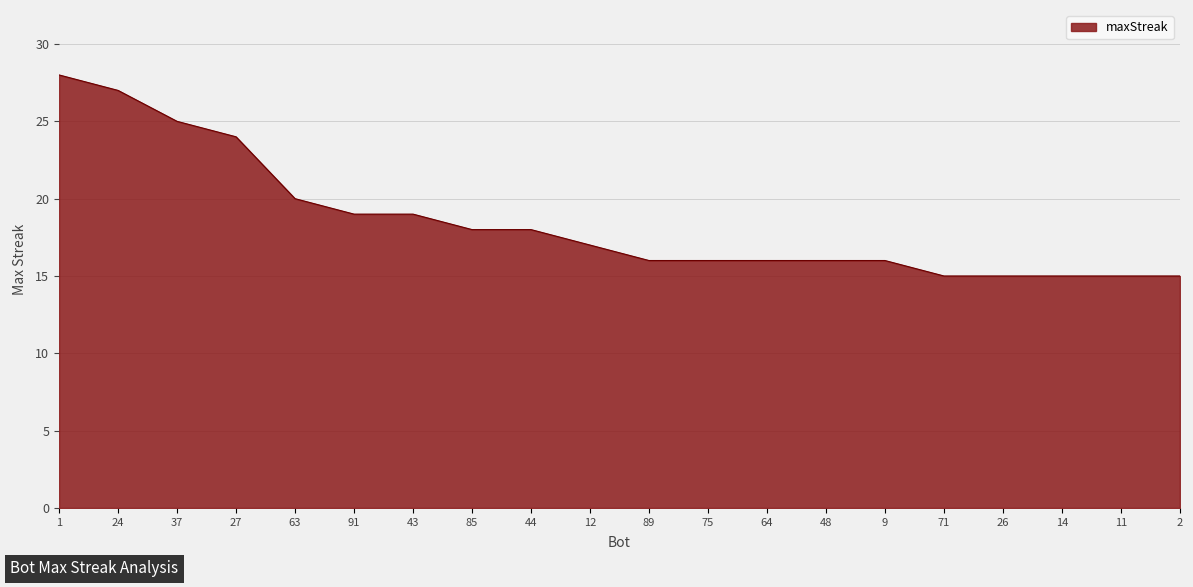

What is the minimum value shown in the chart?

15